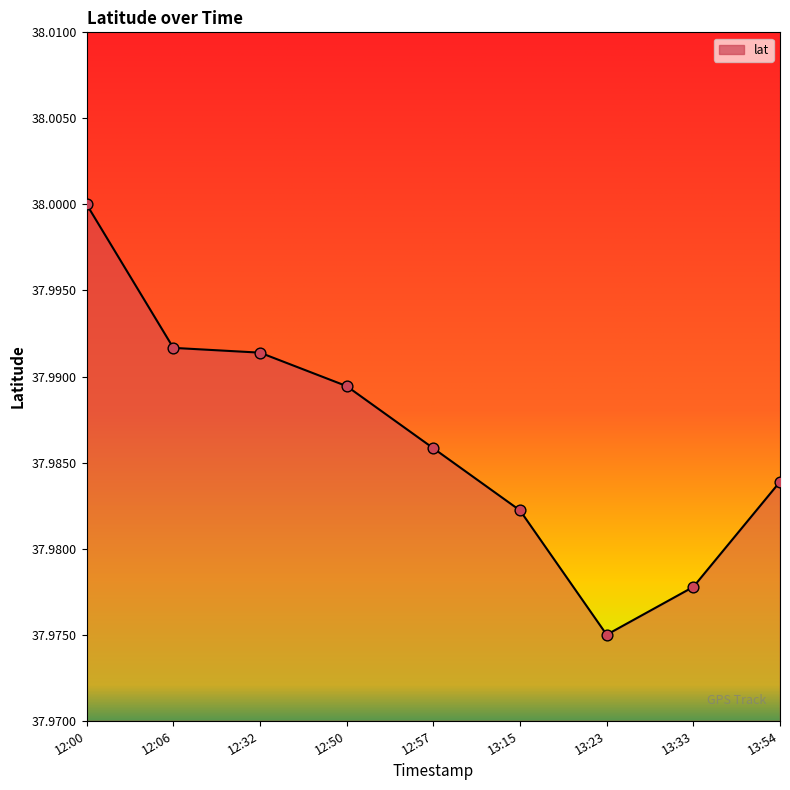

Approximately how many times larger is the value at 13:23 compared to 12:57?

1.0